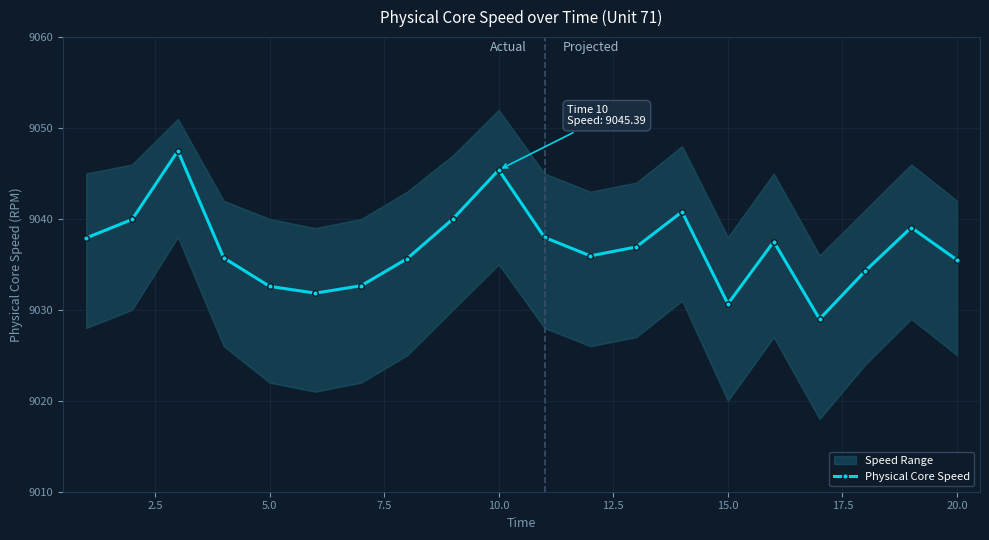

What is the greatest value displayed?

9047.5